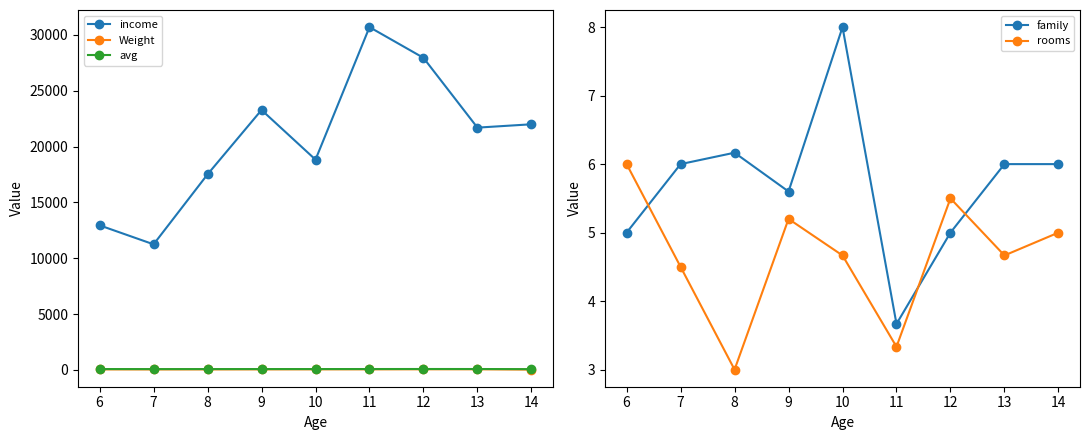

What is the greatest value displayed?

30700.0